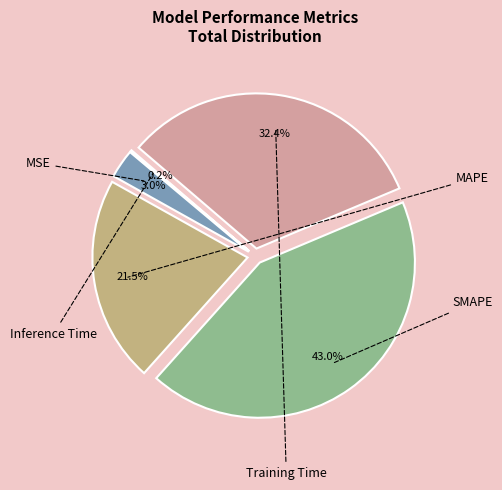

To the nearest percent, what is the average slice percentage?

20%